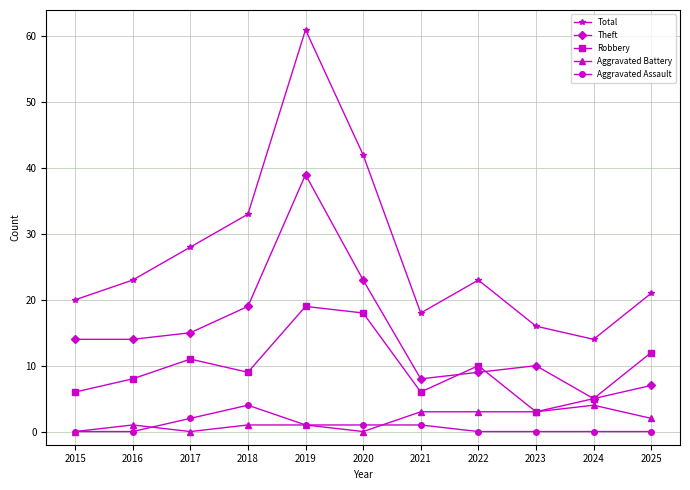

Is the value of Theft at 2016 greater than the value of Robbery at 2017?

Yes